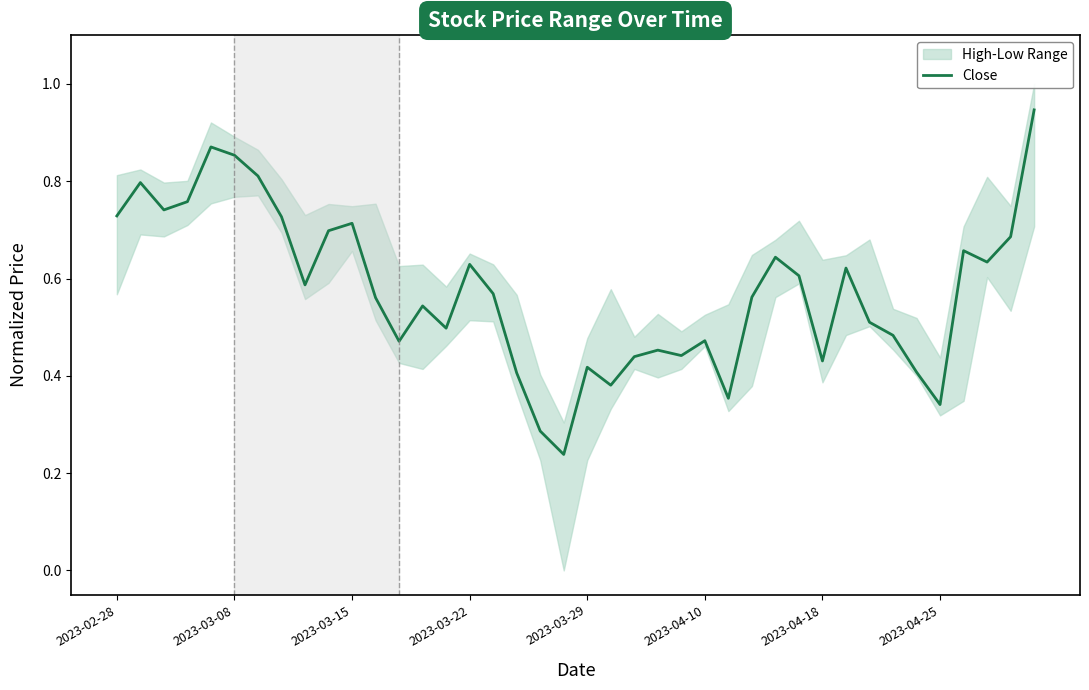

What is the change in value from 10 to 19?

-0.5